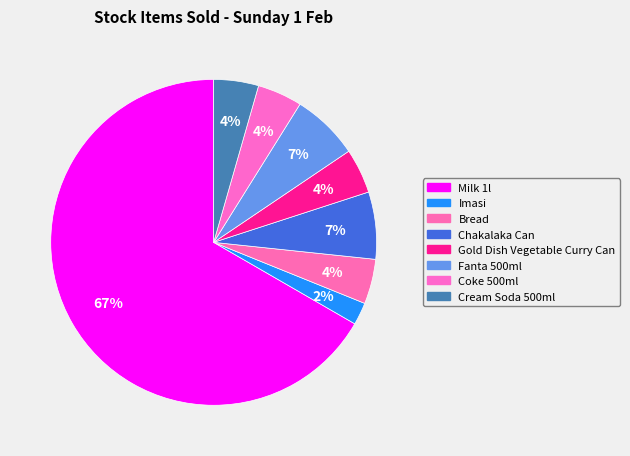

Count the number of slices in the pie.

8